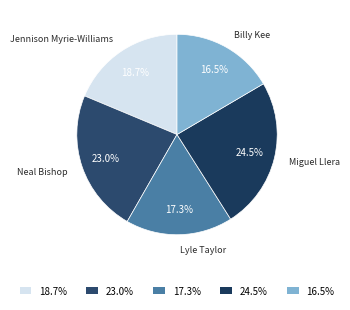

Is 18.7% the majority of the pie?

No